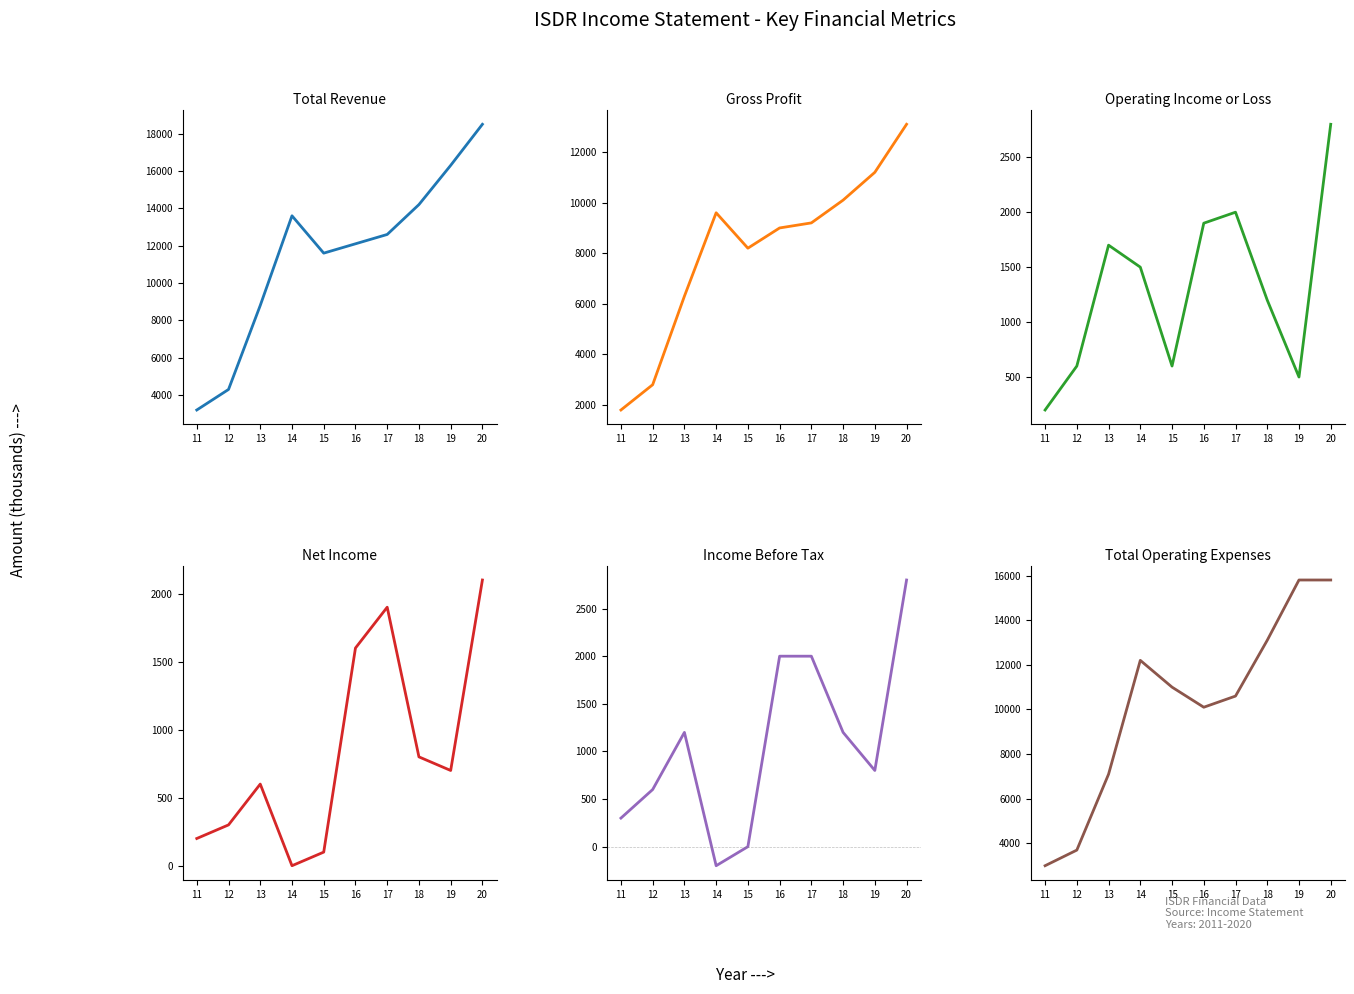

List the series in order of their peak value, highest first.

Total Revenue, Total Operating Expenses, Gross Profit, Operating Income or Loss, Income Before Tax, Net Income